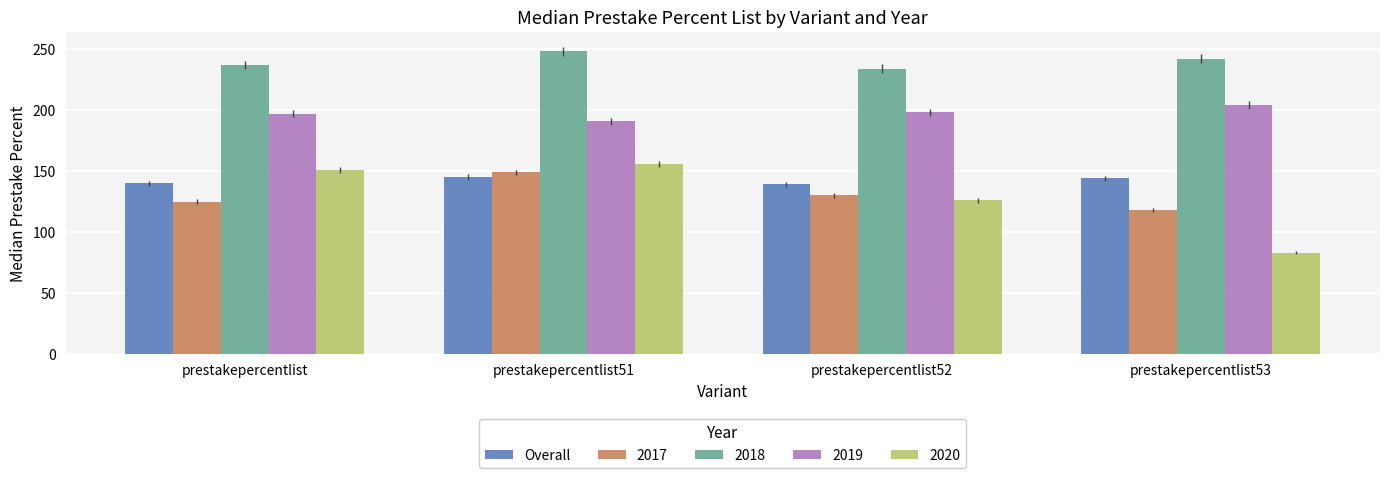

What position from the left is prestakepercentlist52?

3